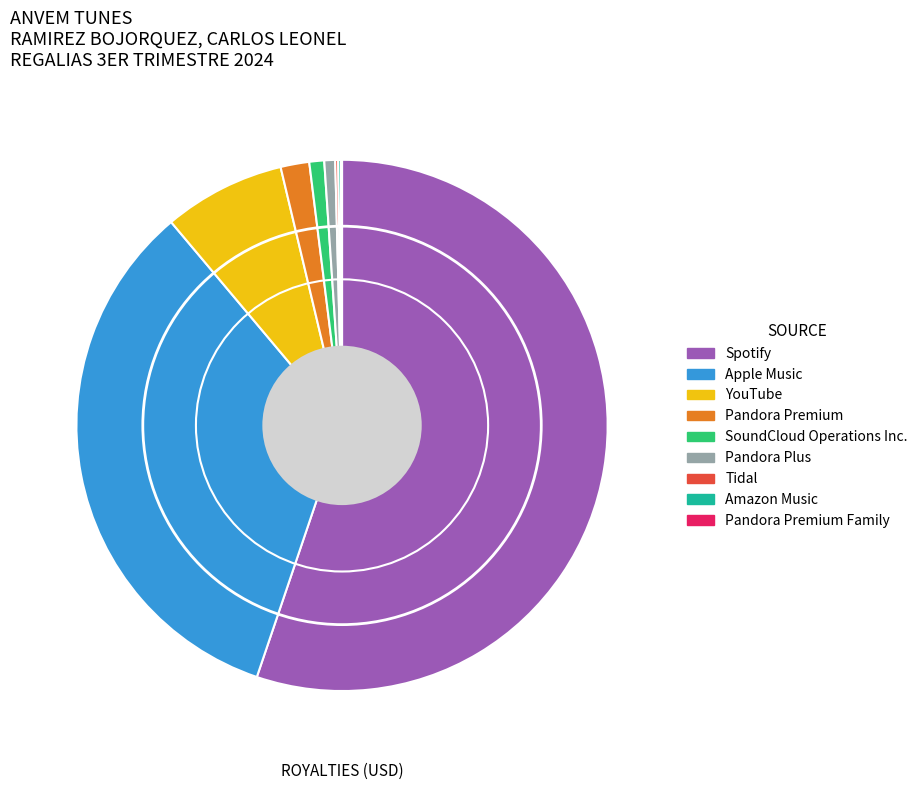

Is there a majority slice in this chart?

Yes